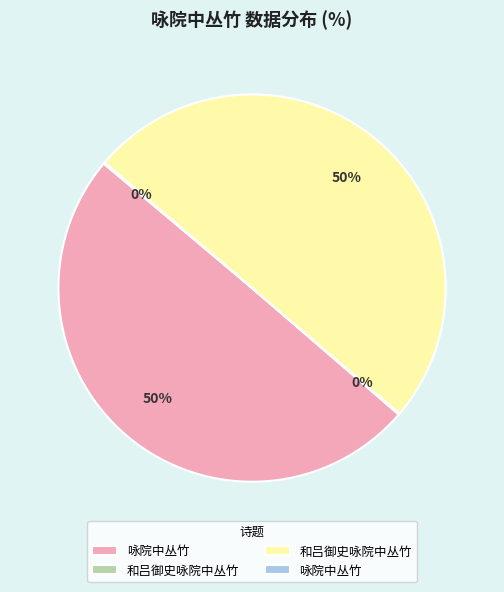

To the nearest percent, what is the difference between the largest and smallest slice percentages?

50%